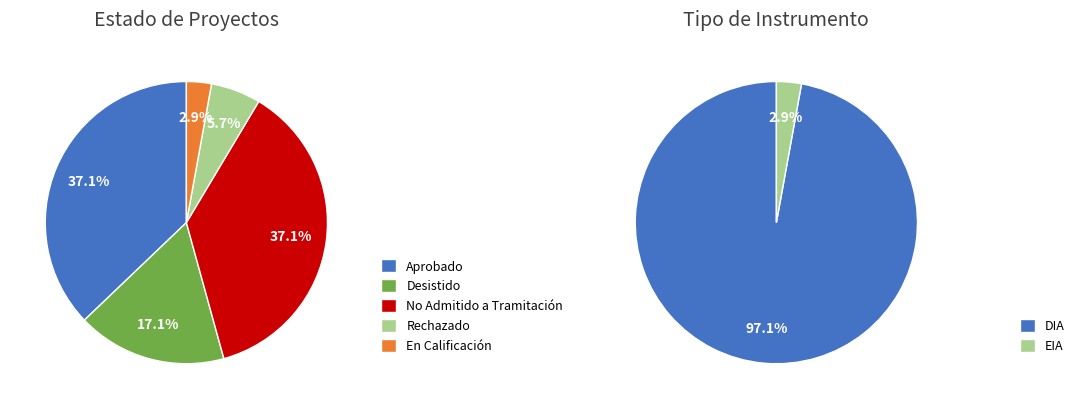

Combined, do Rechazado and Aprobado account for over 50%?

No